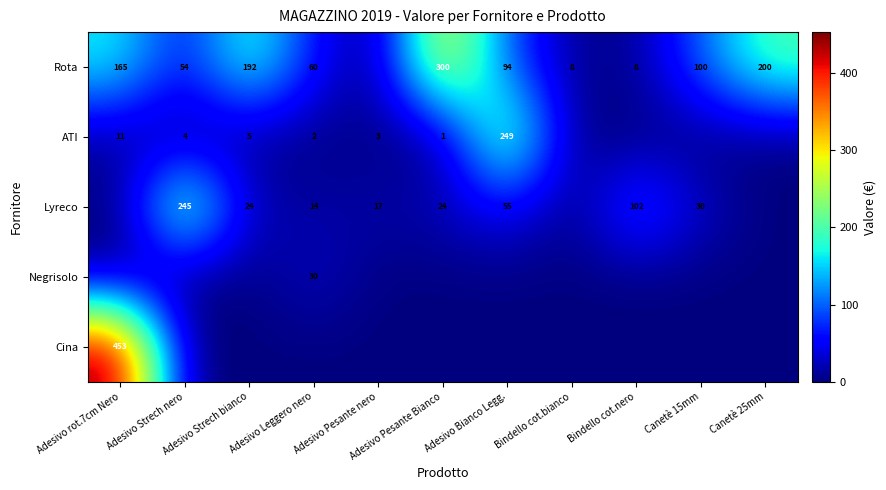

The value of Rota at Adesivo Strech nero is 88. True or false?

False